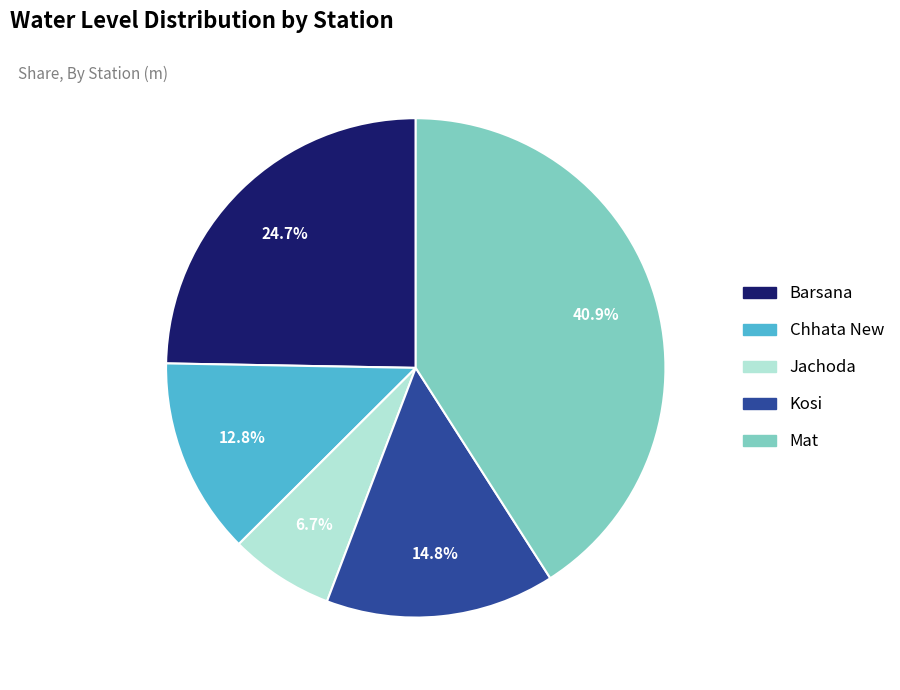

Is it true that Jachoda is 1% of the pie?

False